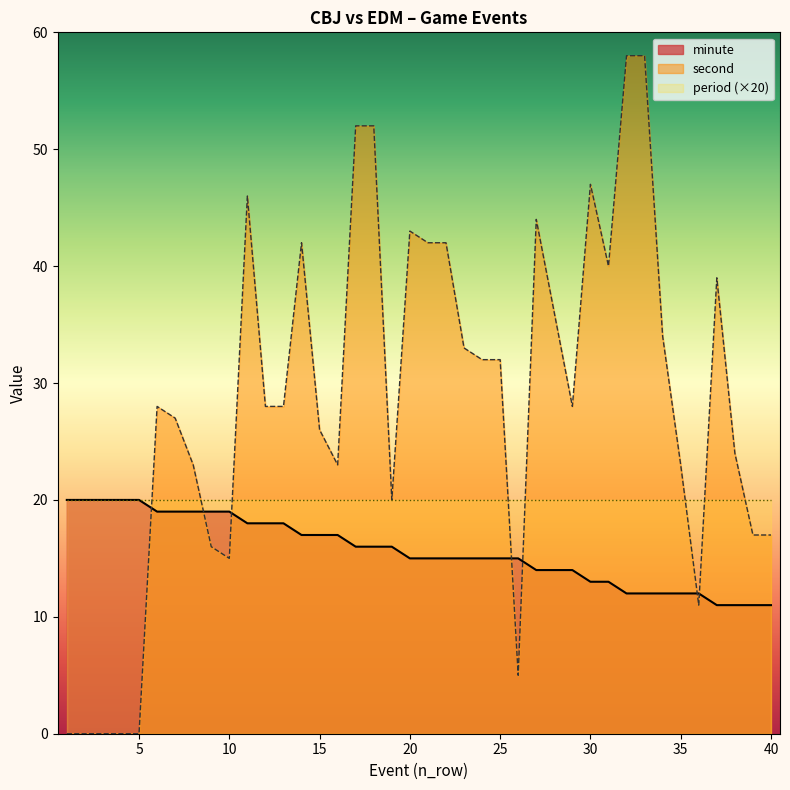

How many lines are shown in the chart?

3